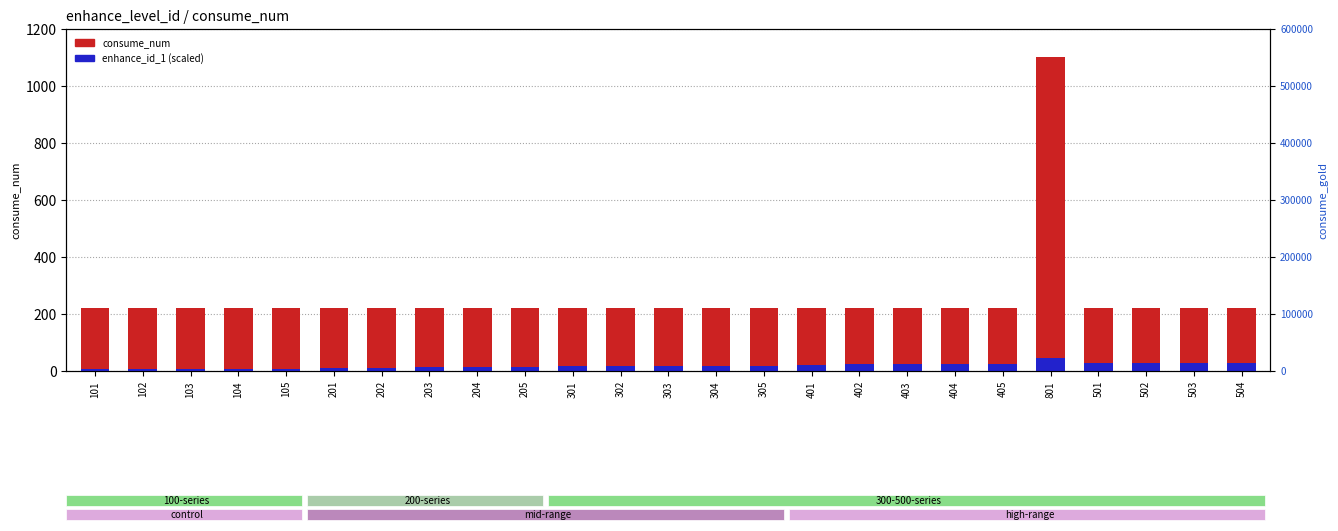

The consume_num series shows 362.4 at 201. True or false?

False